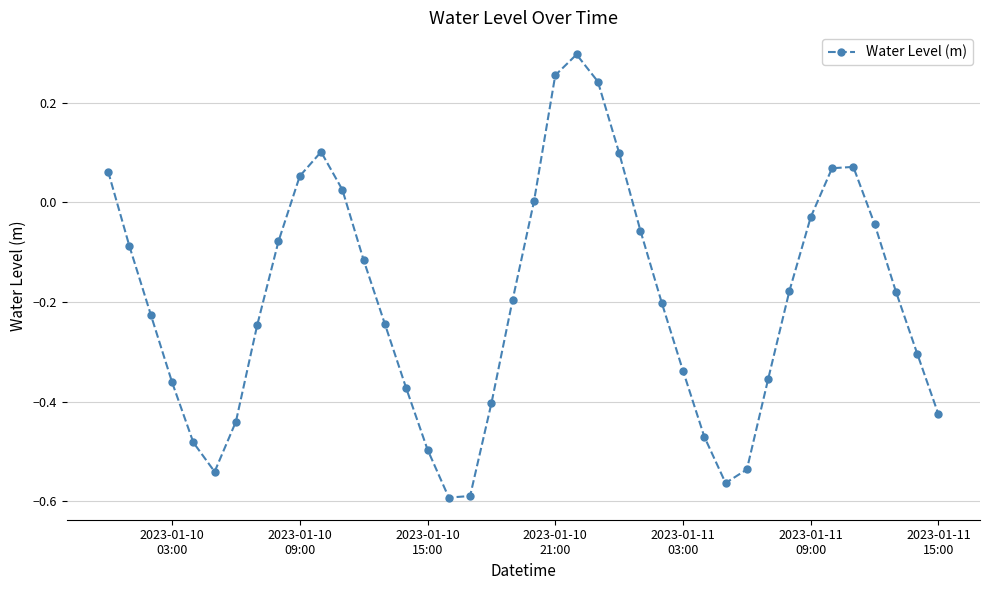

How many points are higher than both their immediate neighbors (excluding endpoints)?

3